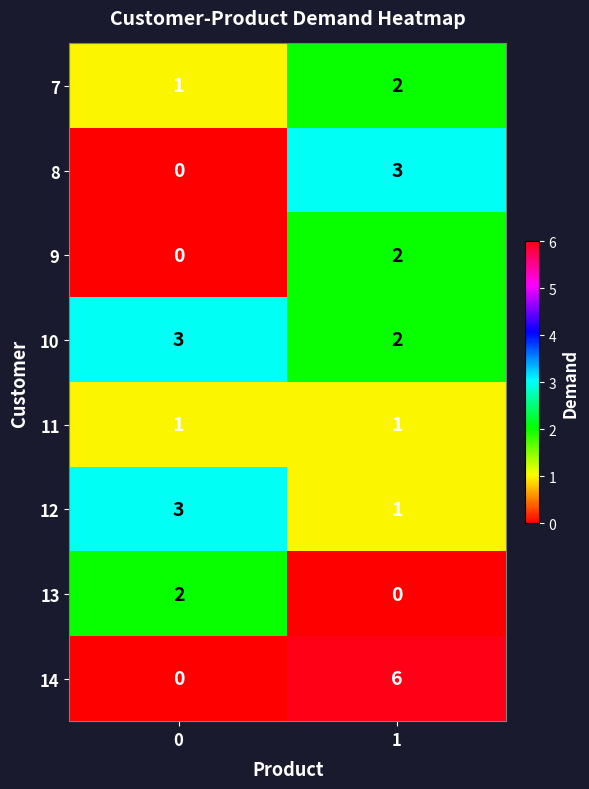

Rank the categories by 14 value from lowest to highest.

0, 1